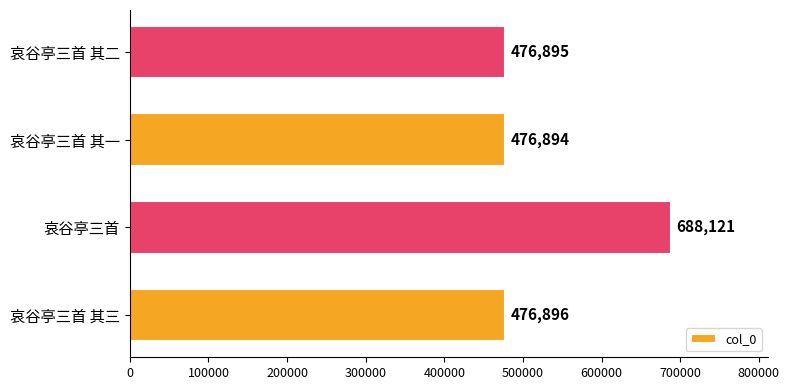

Does the chart contain any negative values?

No